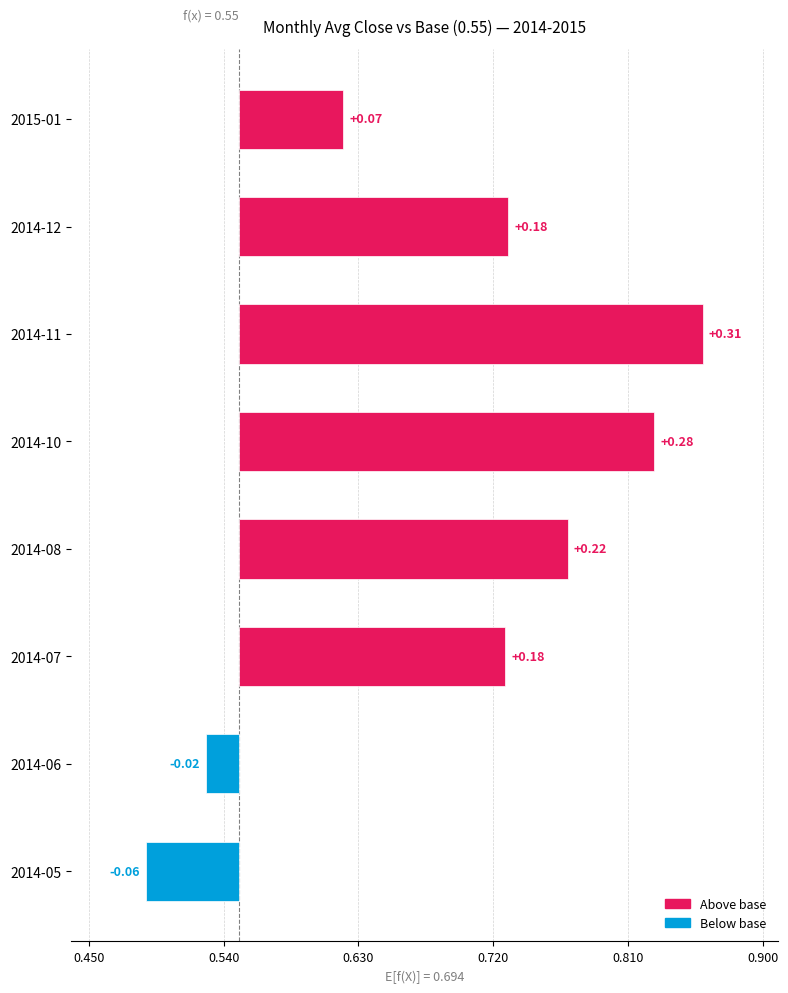

What is the difference between the maximum and second lowest values?

0.3